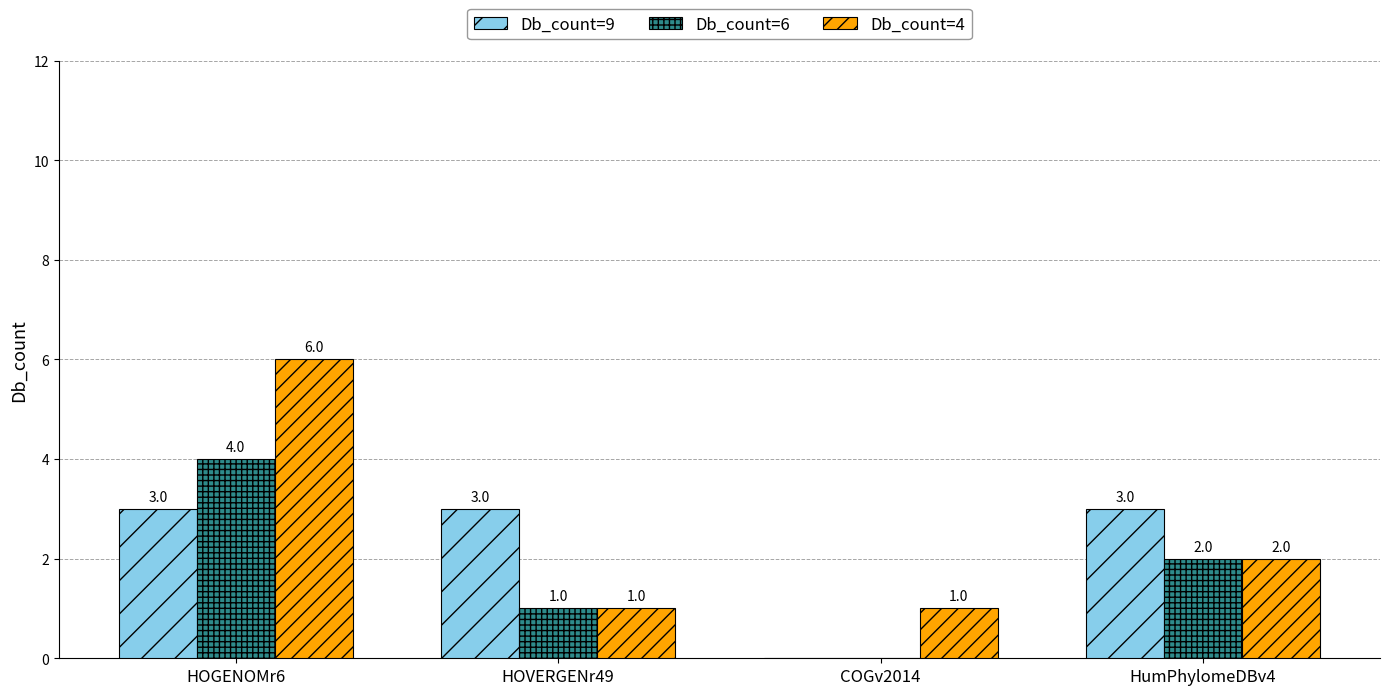

What is the average value of the Db_count=9 series?

2